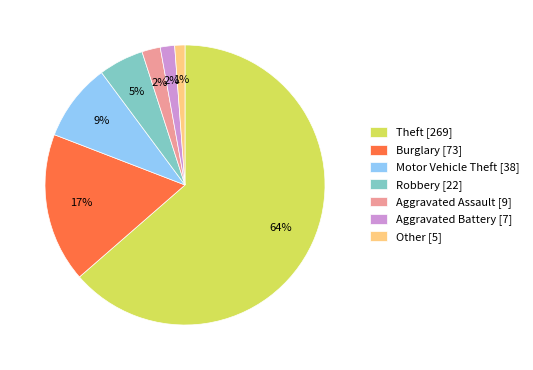

Do Aggravated Assault [9] and Other [5] together represent more than half of the pie?

No